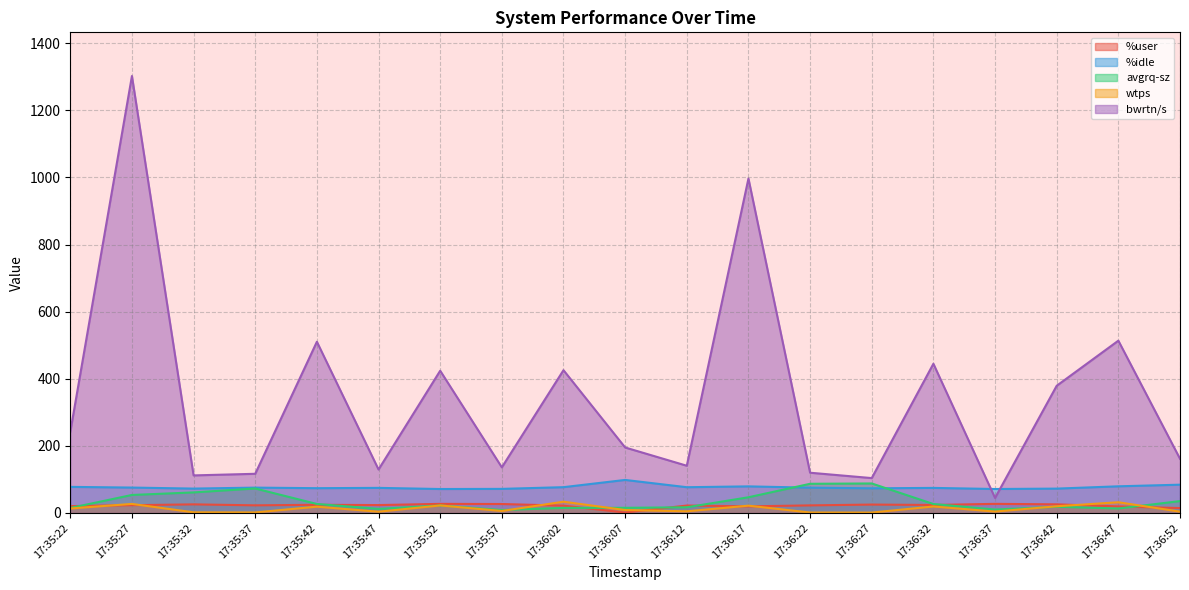

Is it true that %idle equals 75.4 at 17:36:22?

True